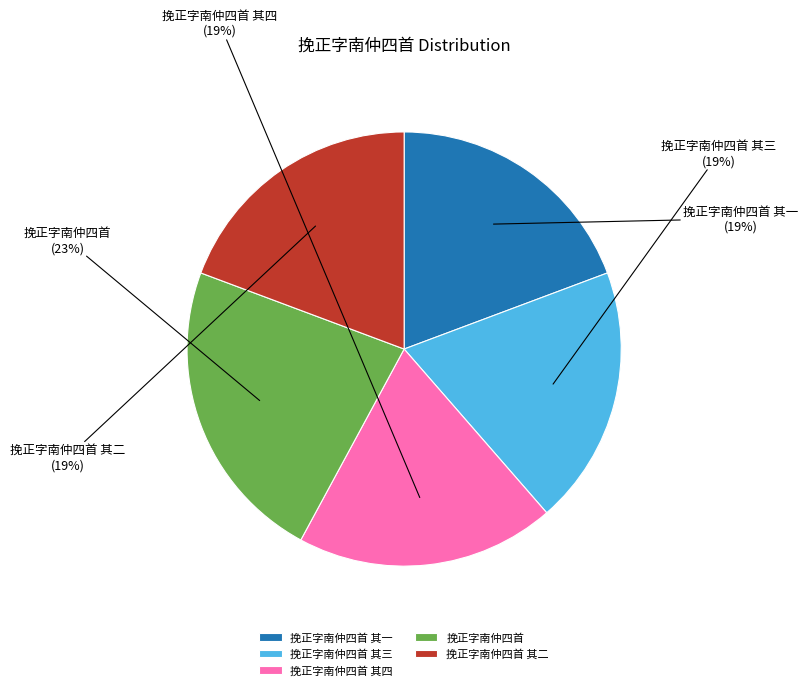

What is the largest slice in the pie chart?

挽正字南仲四首